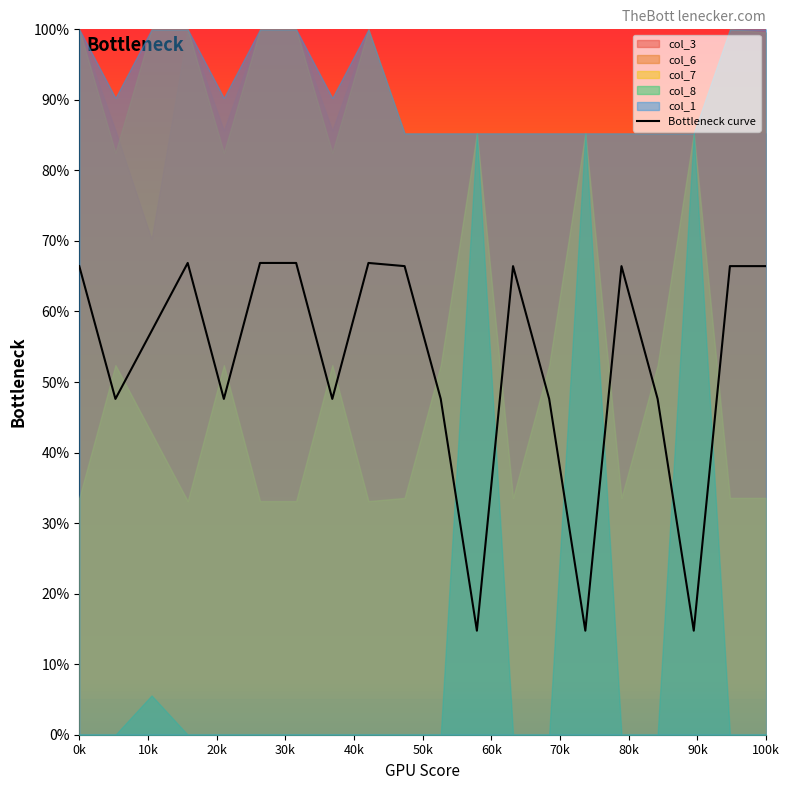

The value of Bottleneck curve at 0k is 46.4. True or false?

False